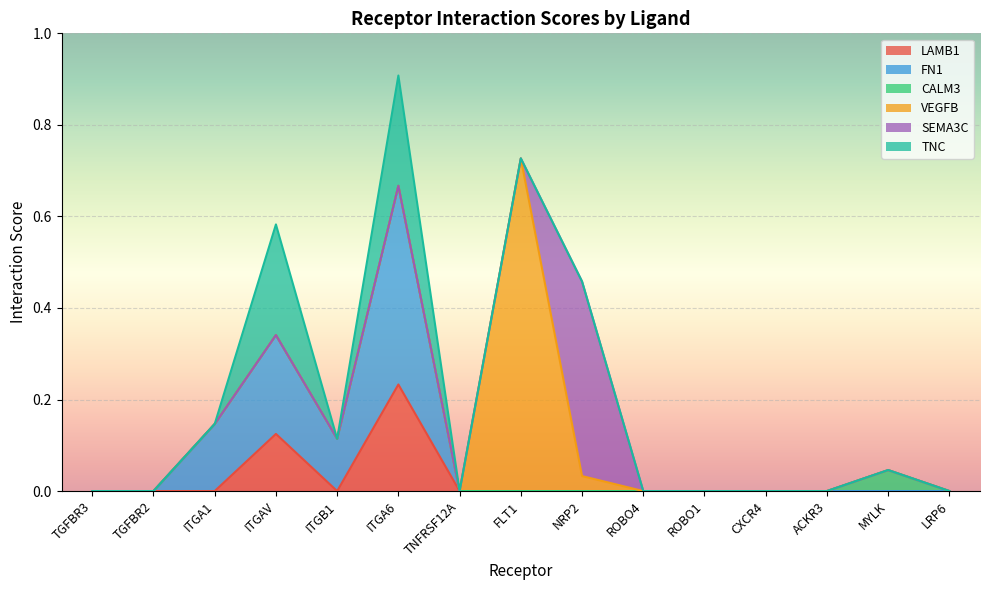

What is the total value across all series at ITGA1?

0.1